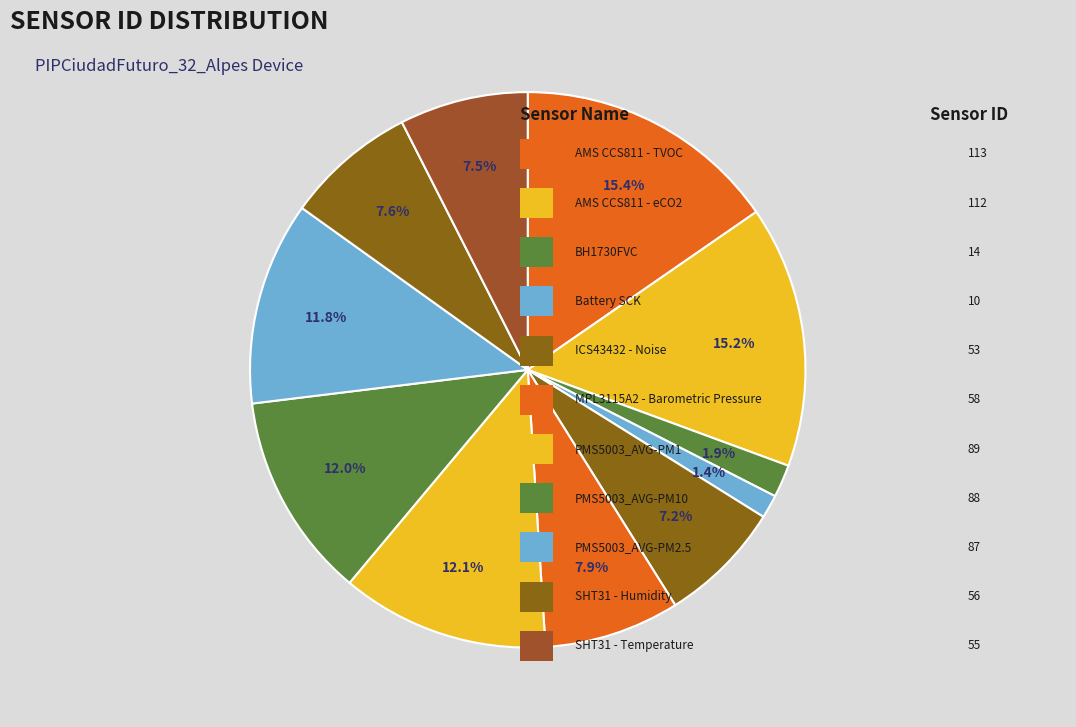

How many slices are in this pie chart?

11